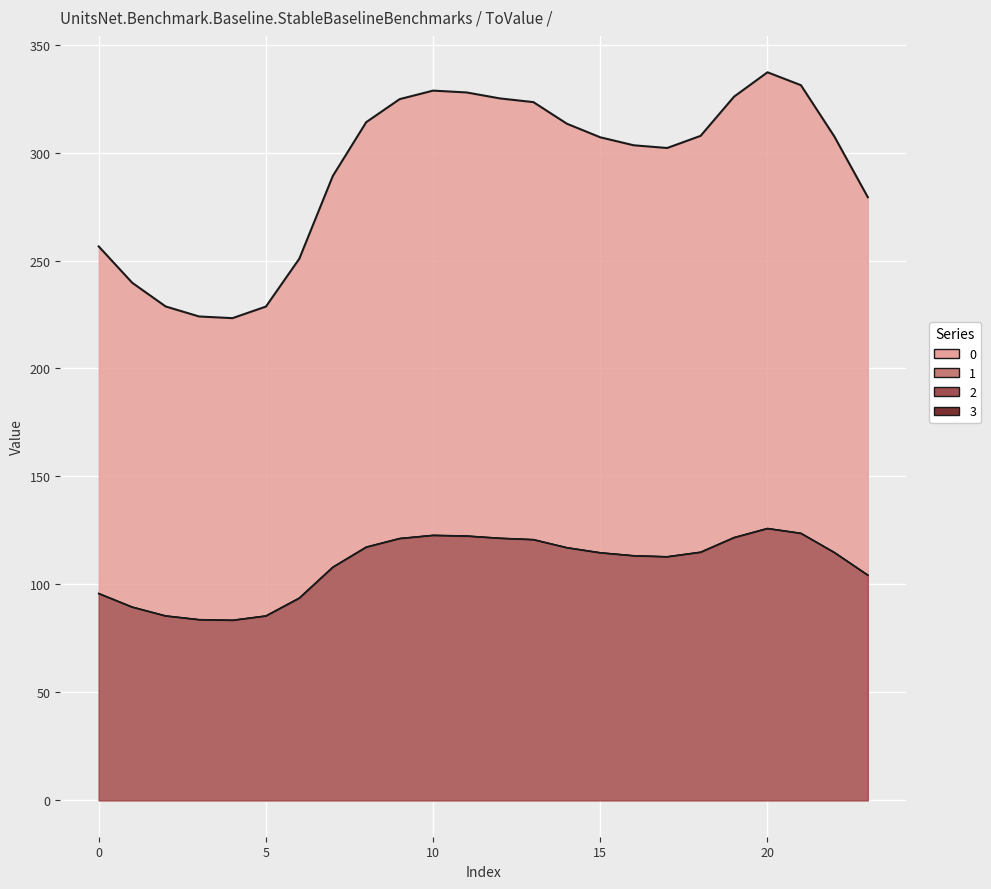

What is the difference between the second highest and second lowest values in the 3 series?

40.0